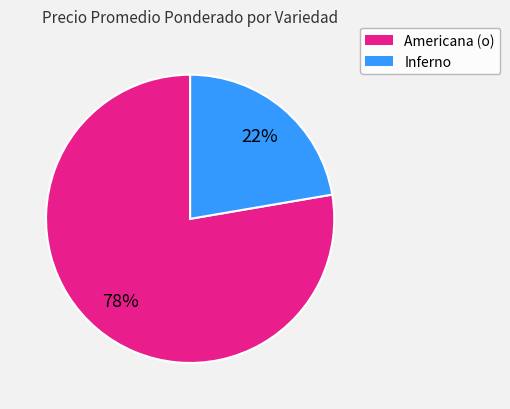

Rank the categories by value from highest to lowest.

Americana (o), Inferno